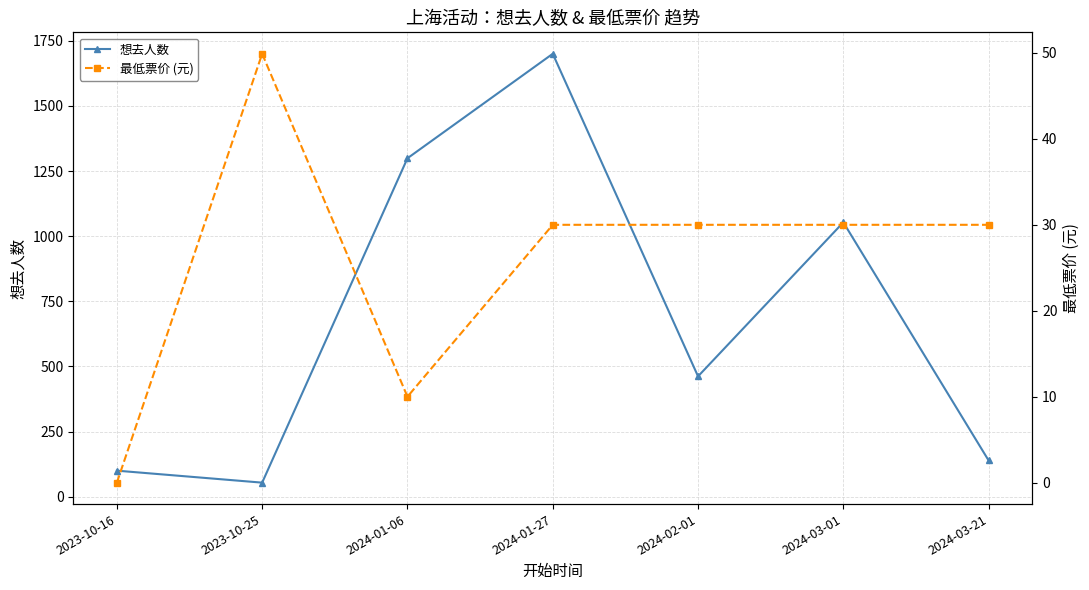

What is the average value of the 想去人数 series?

687